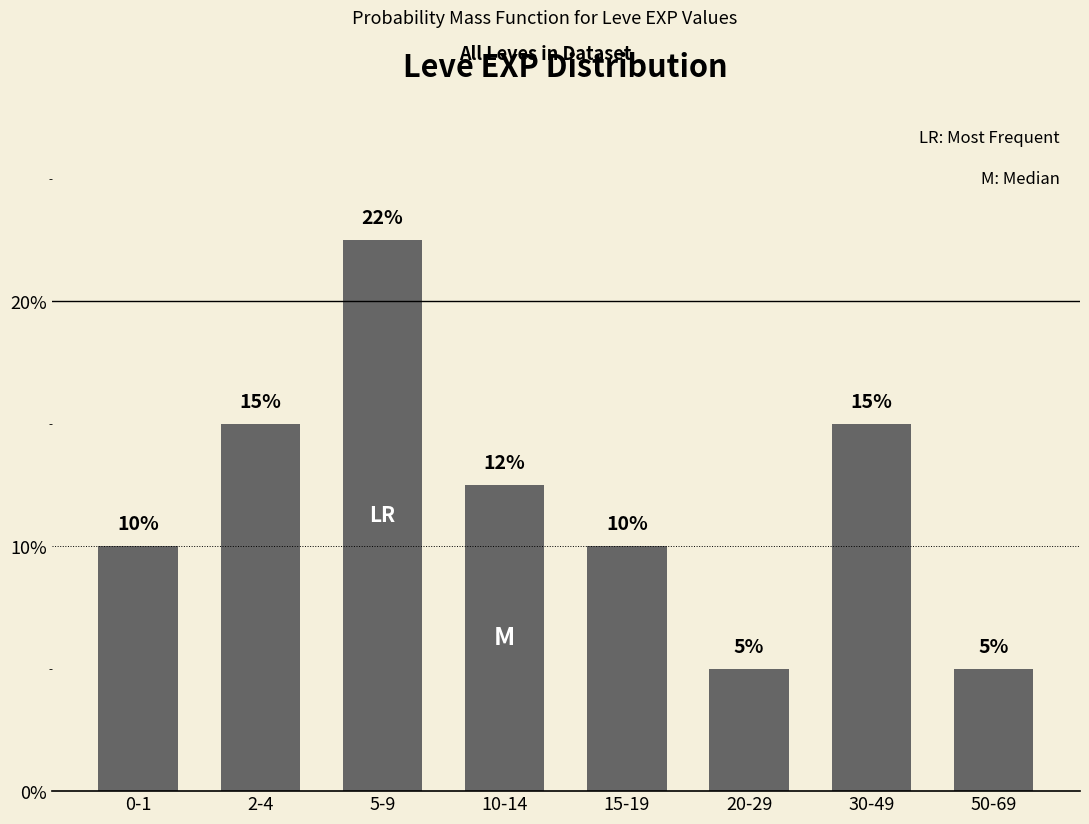

Where is the data nearest to the value 13?

10-14